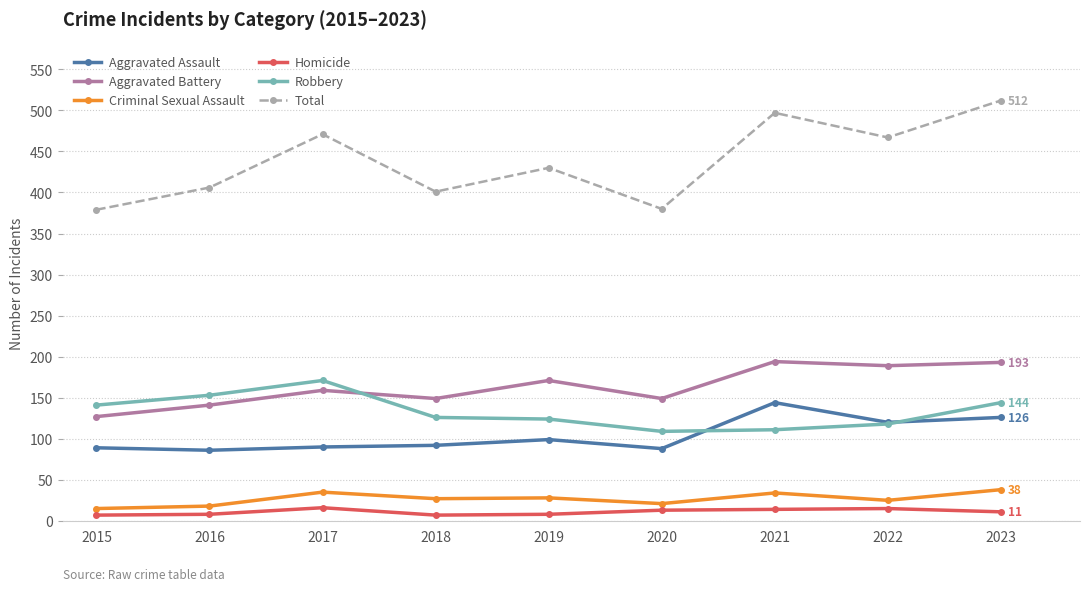

What is the approximate value of Homicide at 2016?

8